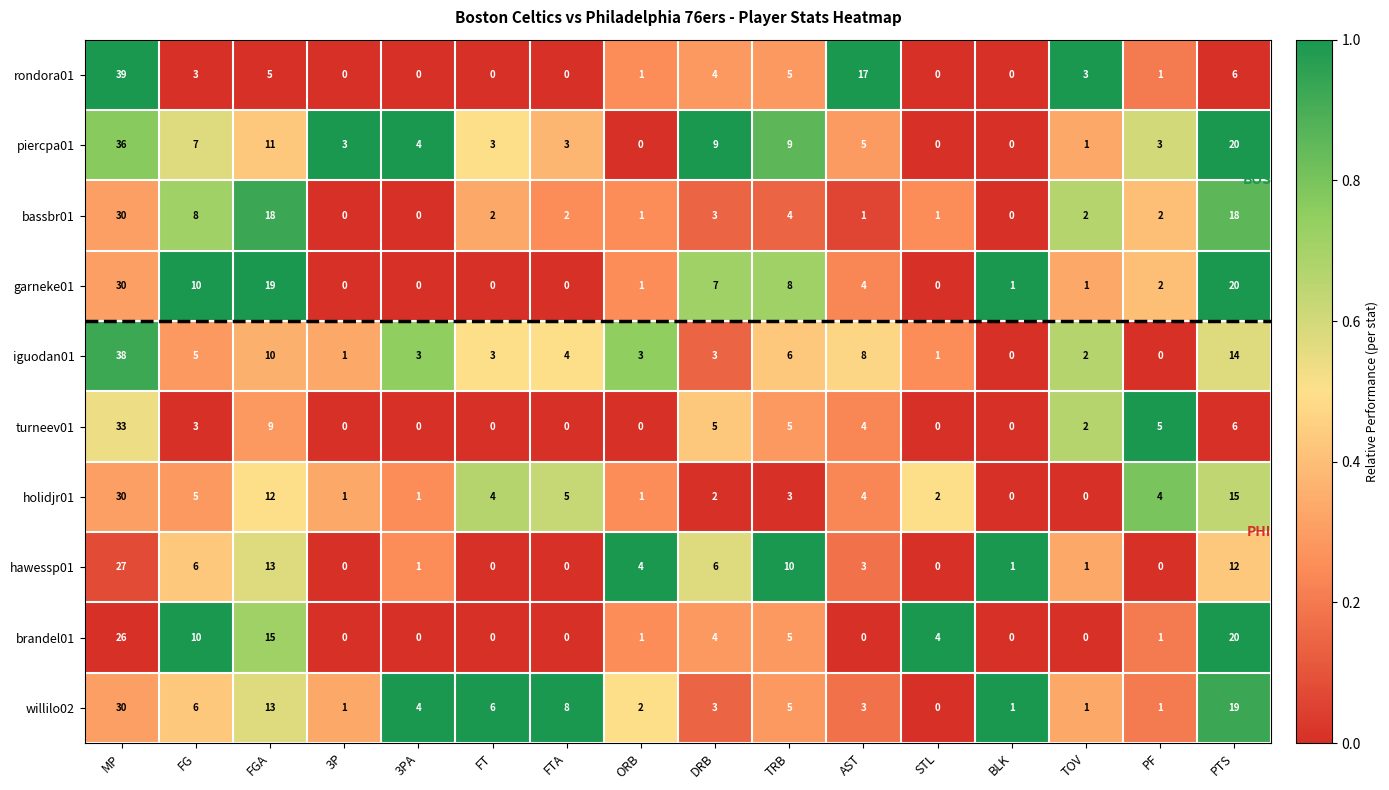

What is the difference between the second highest and second lowest values in the rondora01 series?

17